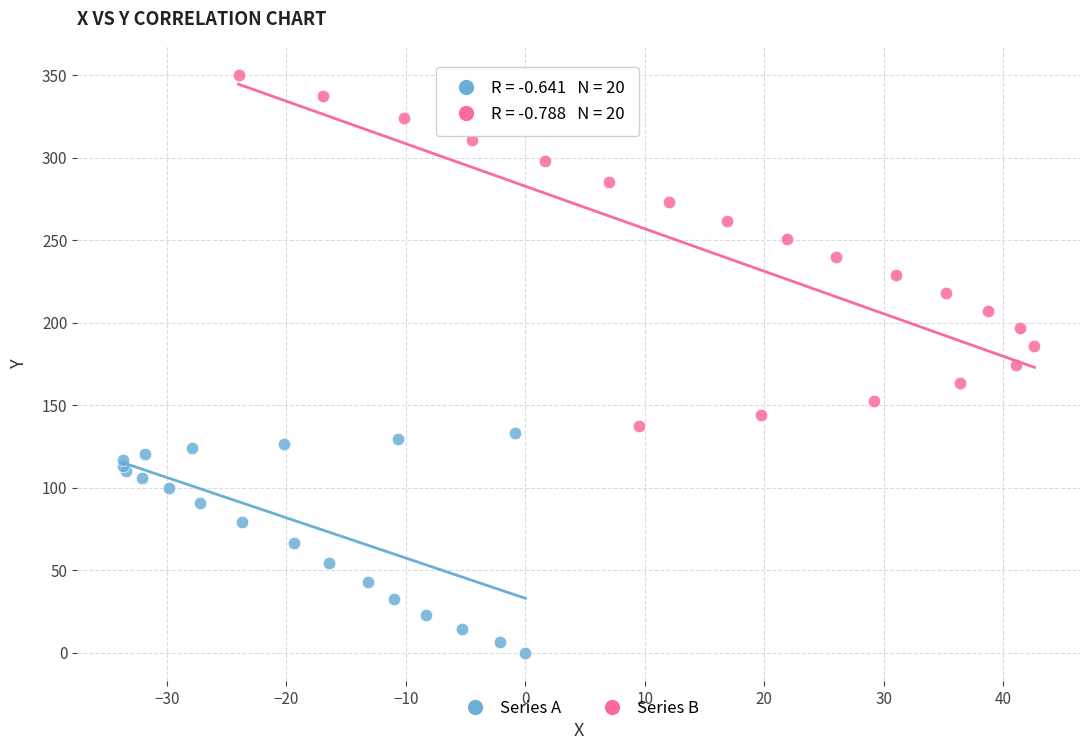

Which series reaches the minimum Y coordinate?

Series A